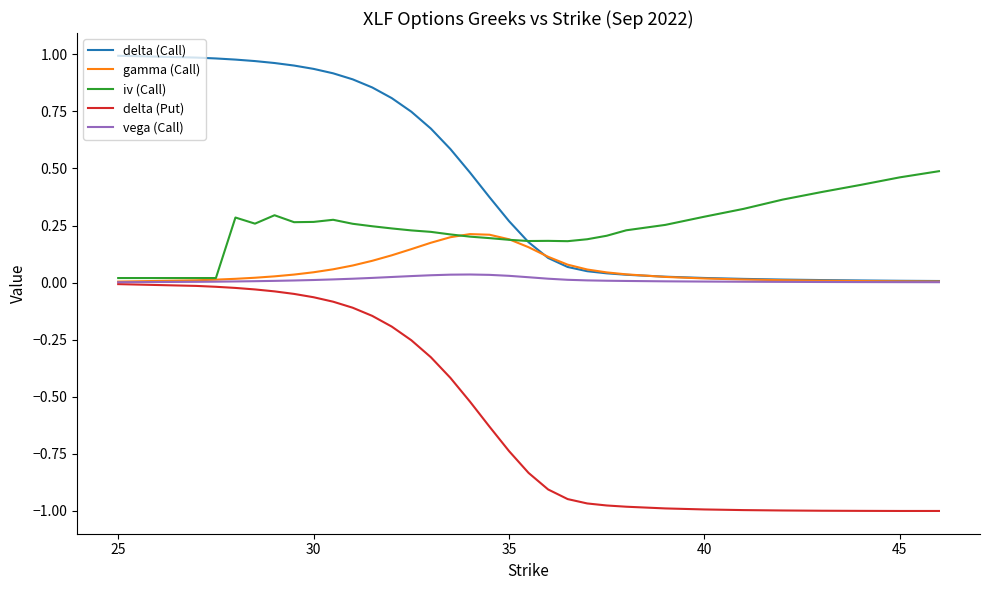

True or false: delta (Put) and delta (Call) cross at least once.

False